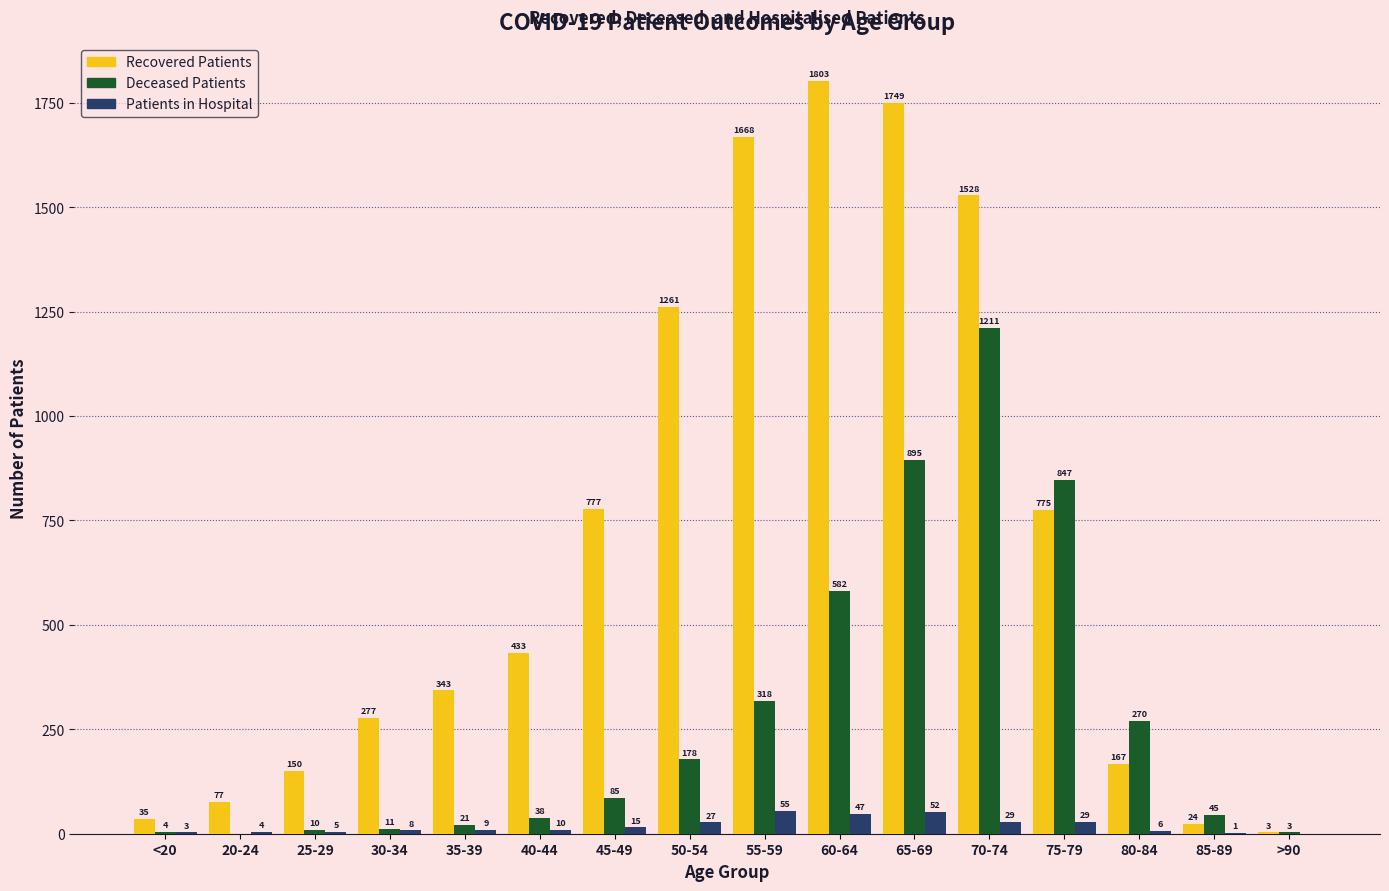

Which label corresponds to the largest value in the chart?

60-64